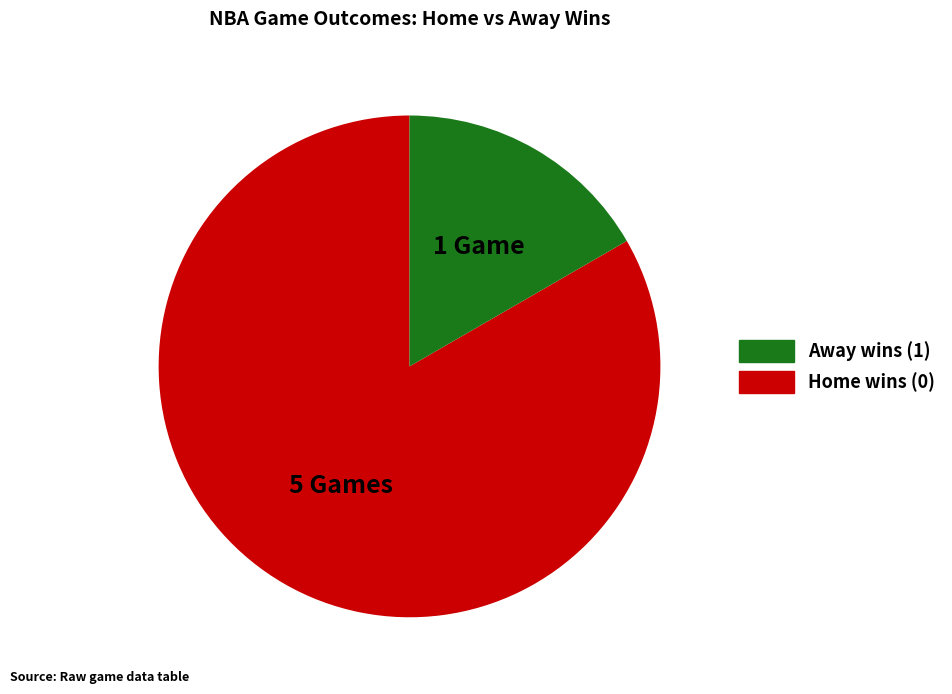

Is there a majority slice in this chart?

Yes